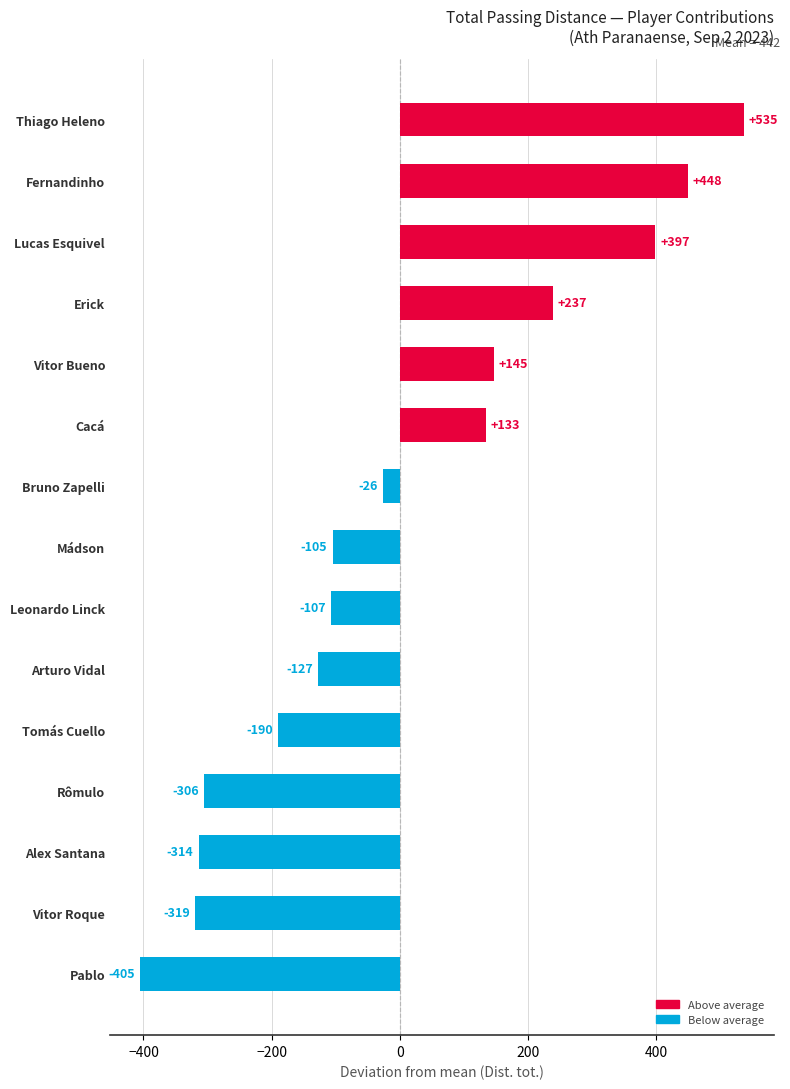

List the labels in order of value, largest first.

Thiago Heleno, Fernandinho, Lucas Esquivel, Erick, Vitor Bueno, Cacá, Bruno Zapelli, Mádson, Leonardo Linck, Arturo Vidal, Tomás Cuello, Rômulo, Alex Santana, Vitor Roque, Pablo